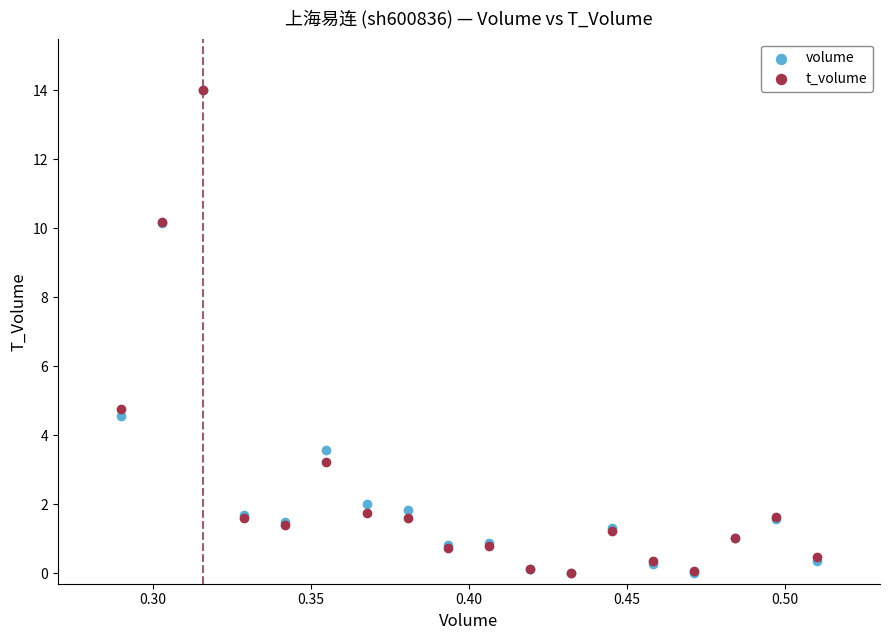

In the t_volume series, what Y value is closest to 7?

4.8